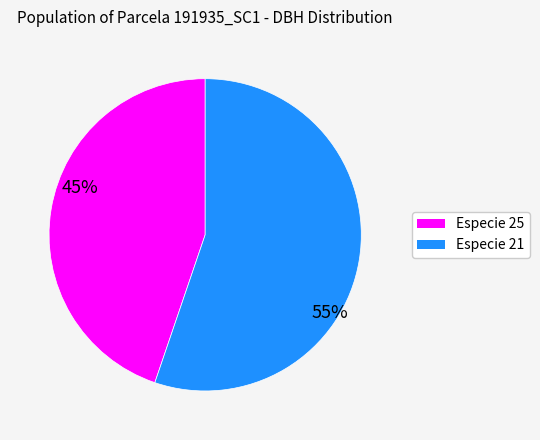

Does any single category account for the majority?

Yes